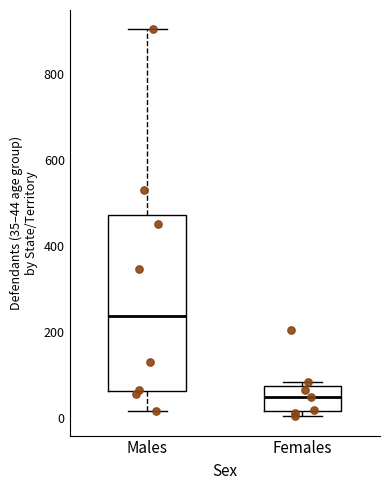

Where is the lower edge of the box for Males on the y-axis? The values are not printed on the chart, so give them approximately, as read against the axis.

60